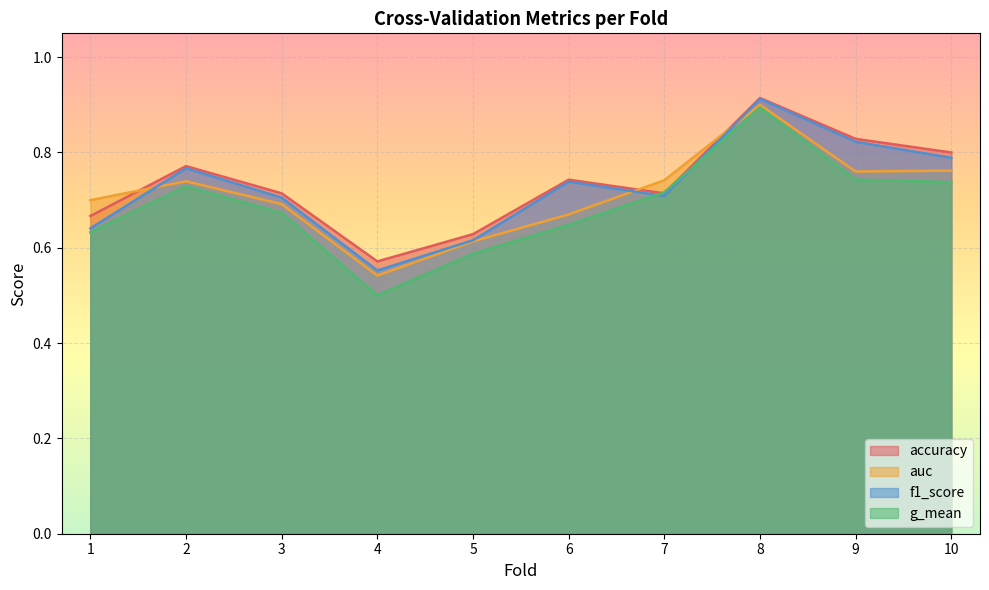

The value of f1_score at 3 is 0.7. True or false?

True